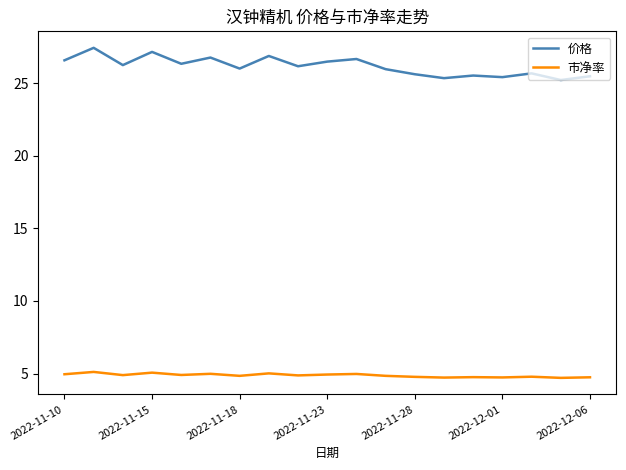

What is the smallest value displayed?

4.7